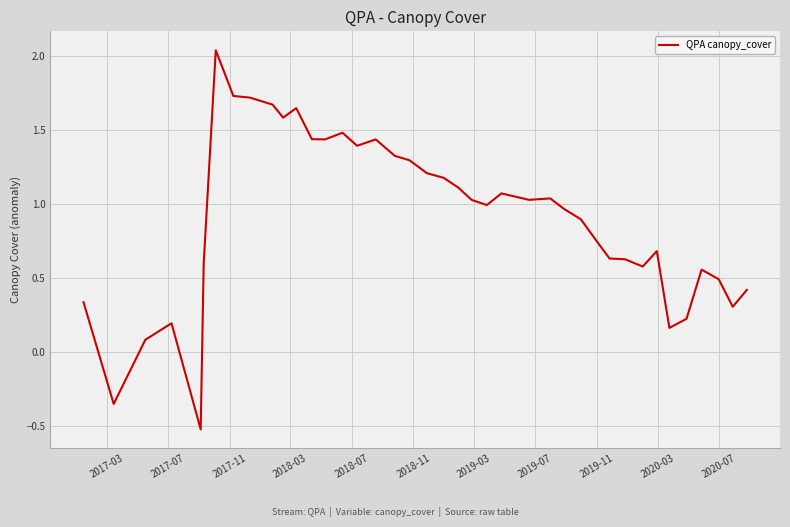

True or false: there are more than 0 points higher than both neighbors.

True